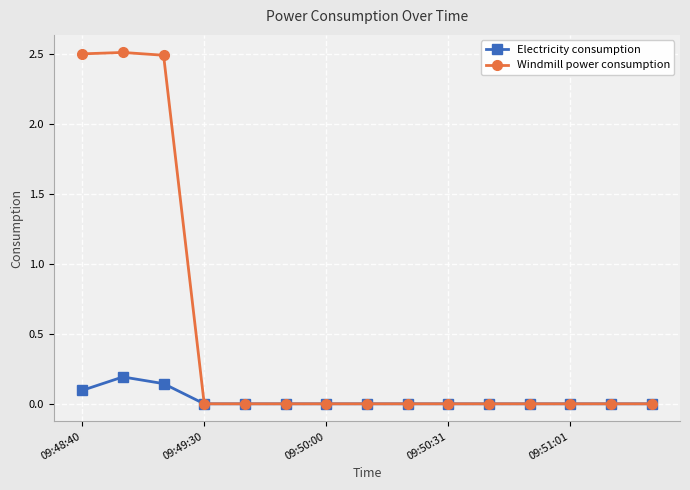

True or false: Electricity consumption has more than 0 points higher than both neighbors.

True